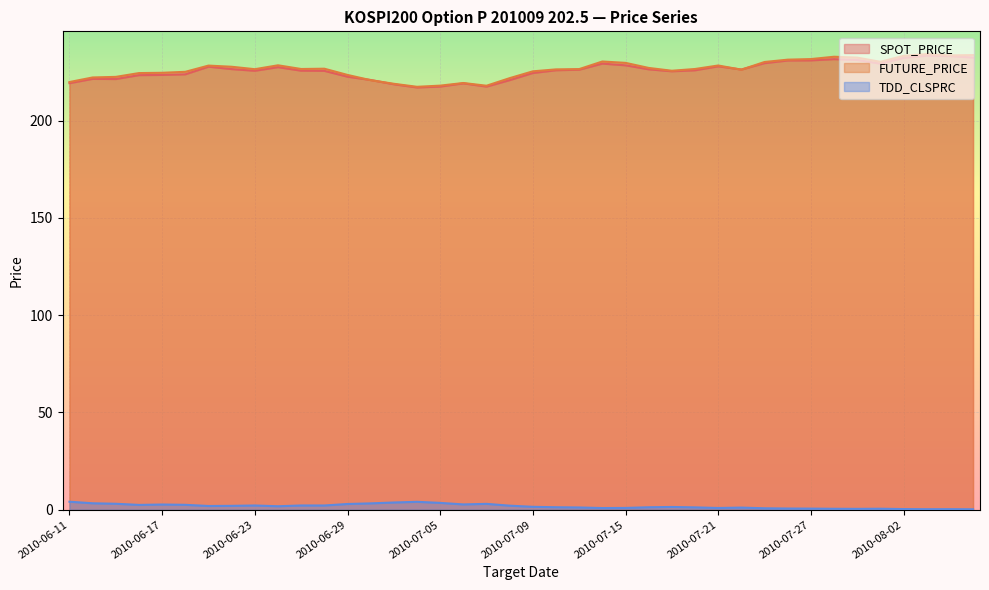

At which label does SPOT_PRICE first exceed 225?

2010-06-21